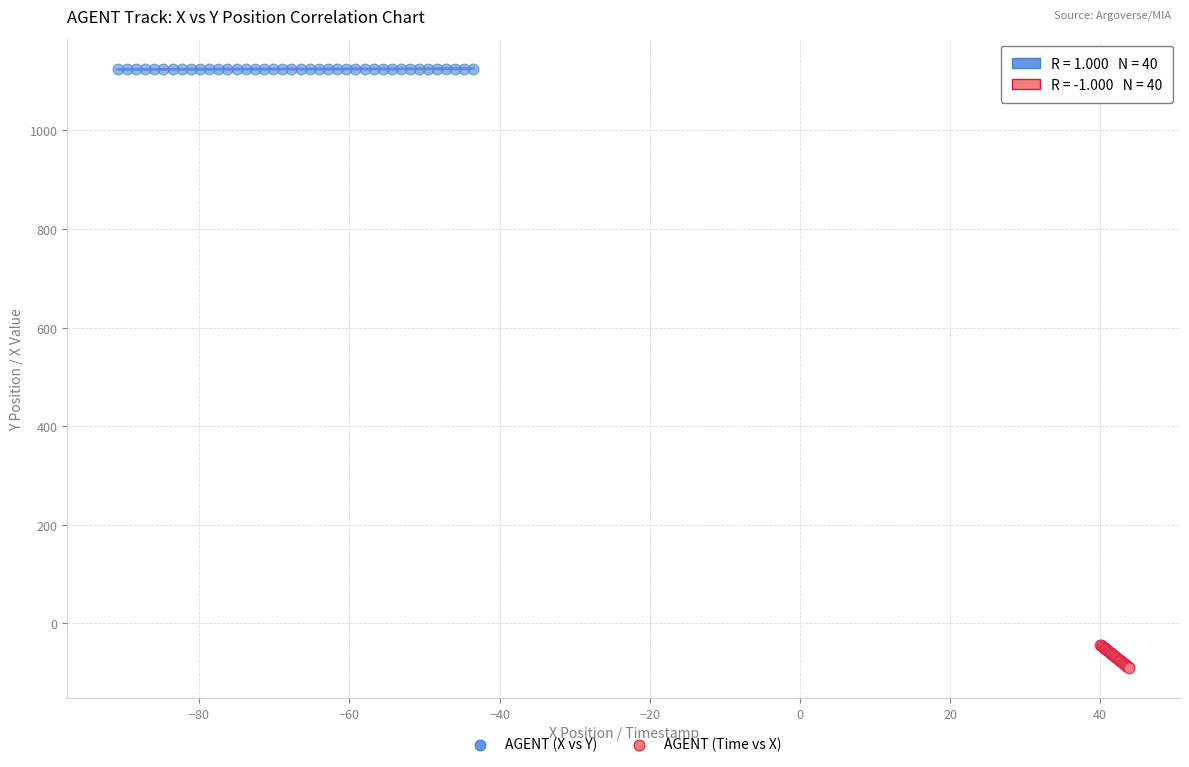

What are all the series names shown in the legend?

AGENT (X vs Y), AGENT (Time vs X)